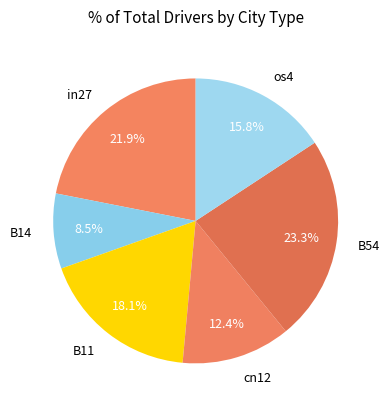

What percentage is NOT represented by B14?

91.5%